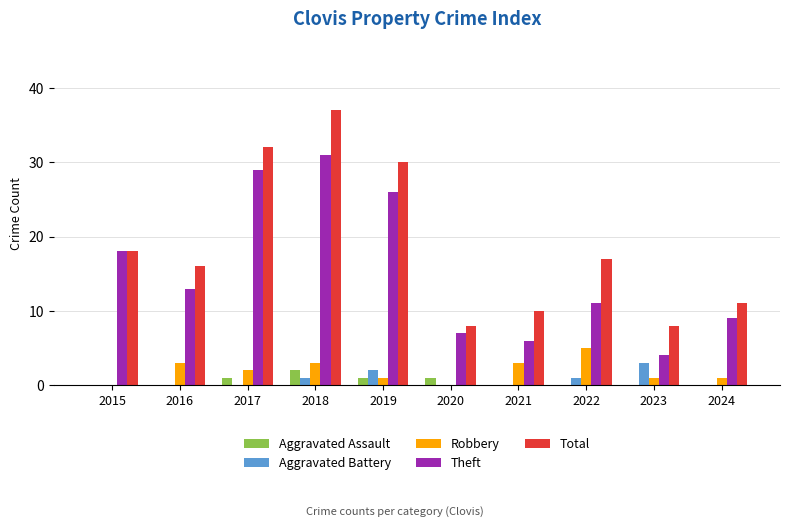

What are all the series names shown in the legend?

Aggravated Assault, Aggravated Battery, Robbery, Theft, Total